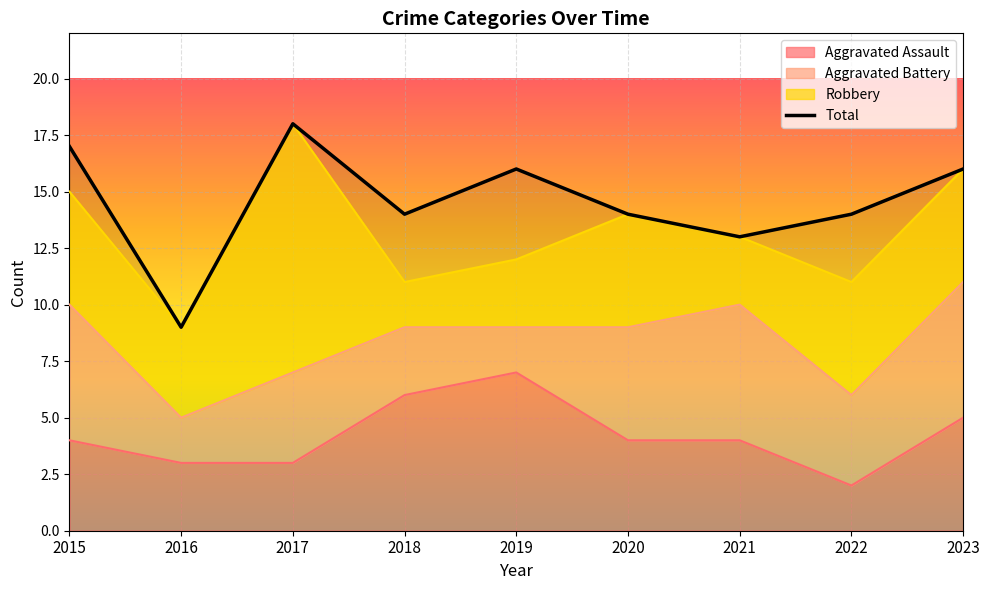

What is the change in value from 2017 to 2022?

-4